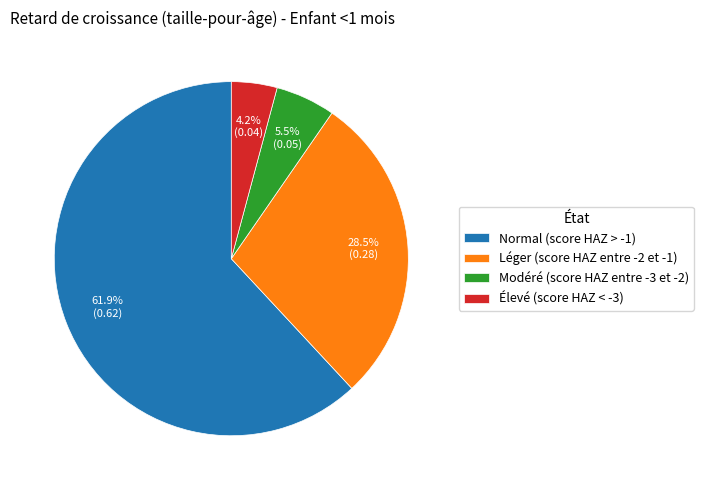

What is the largest slice in the pie chart?

Normal (score HAZ > -1)